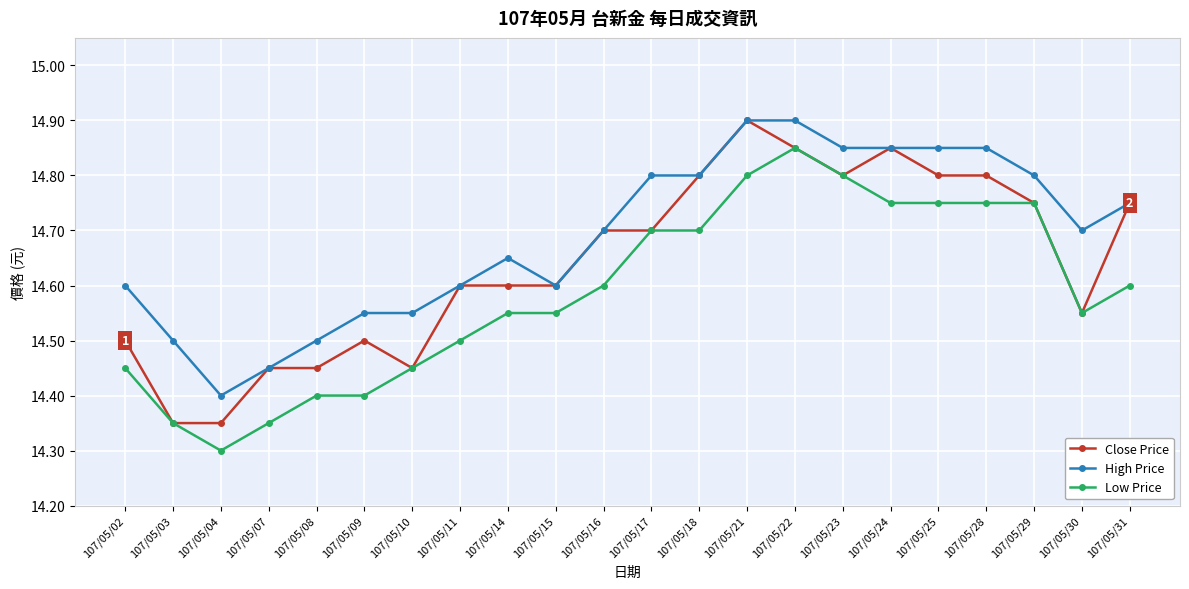

Rank the series by their average value, from lowest to highest.

Low Price, Close Price, High Price